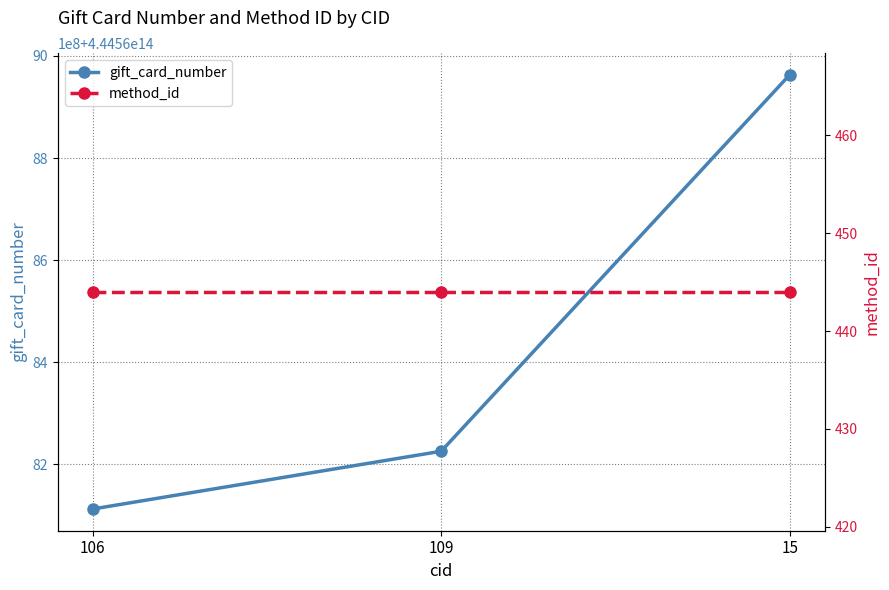

What is the label of the 3rd point from the left?

15